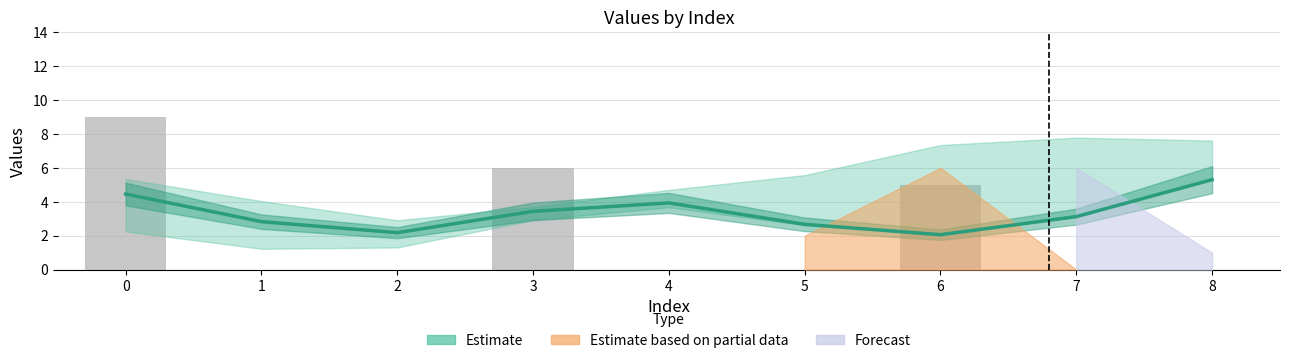

Reading right to left, what are all the values shown in this chart?

8=5.3	7=3.1	6=2.1	5=2.7	4=3.9	3=3.4	2=2.2	1=2.8	0=4.5